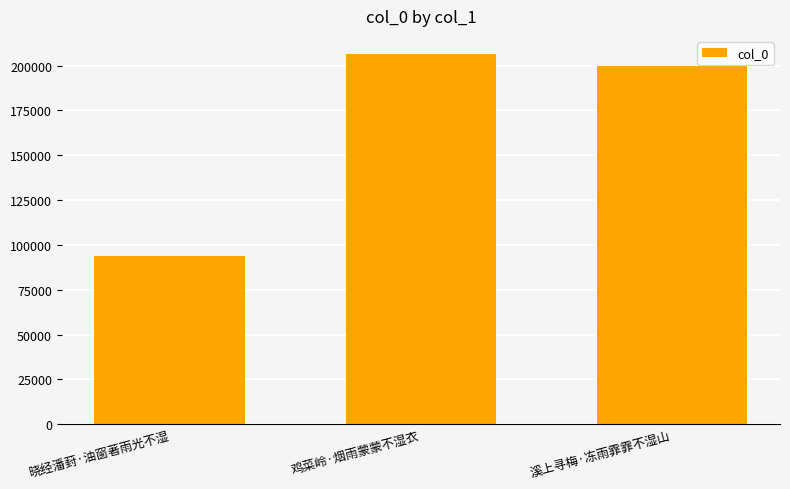

What is the label of the 2nd bar from the left?

鸡菜岭·烟雨蒙蒙不湿衣